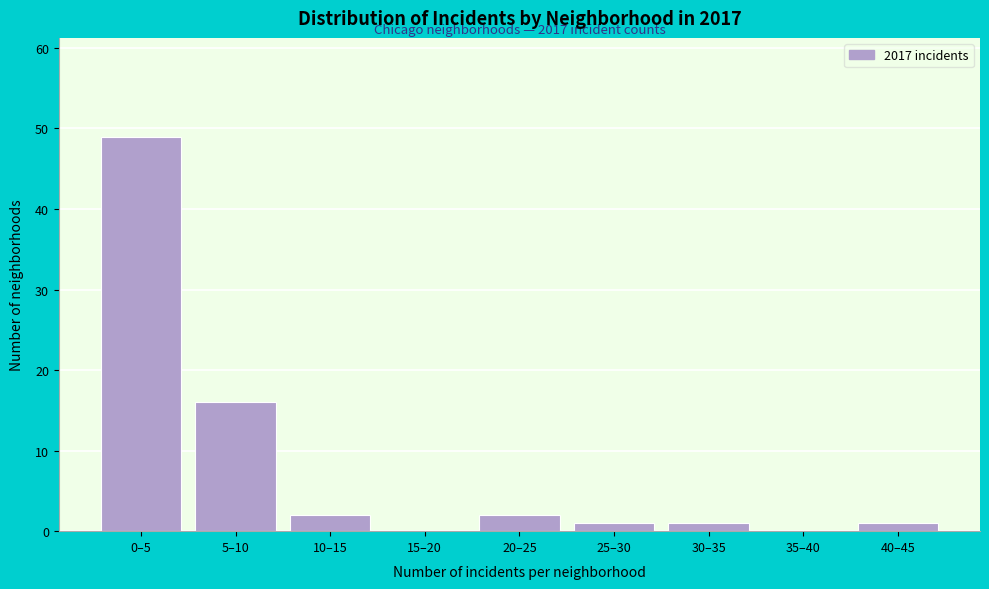

Reading left to right, transcribe all the data shown in this chart.

0–5=49	5–10=16	10–15=2	15–20=0	20–25=2	25–30=1	30–35=1	35–40=0	40–45=1